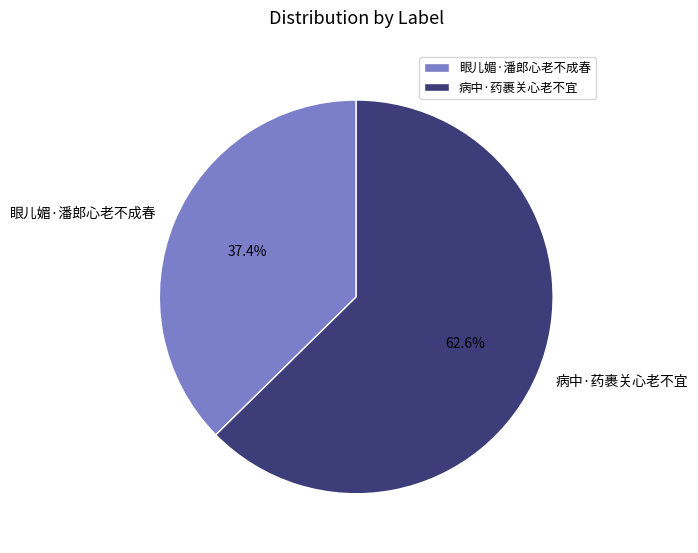

Rank the categories by value from lowest to highest.

眼儿媚·潘郎心老不成春, 病中·药裹关心老不宜